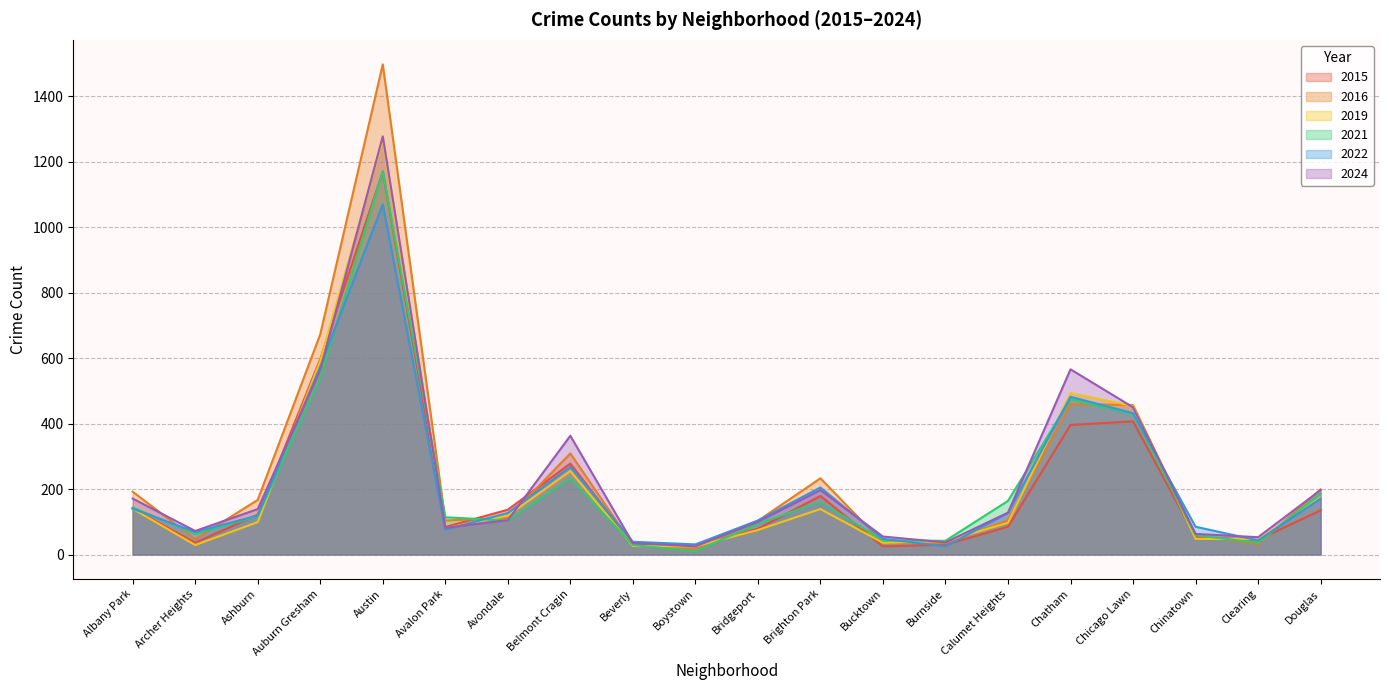

The value of 2022 at Boystown is 40. True or false?

False